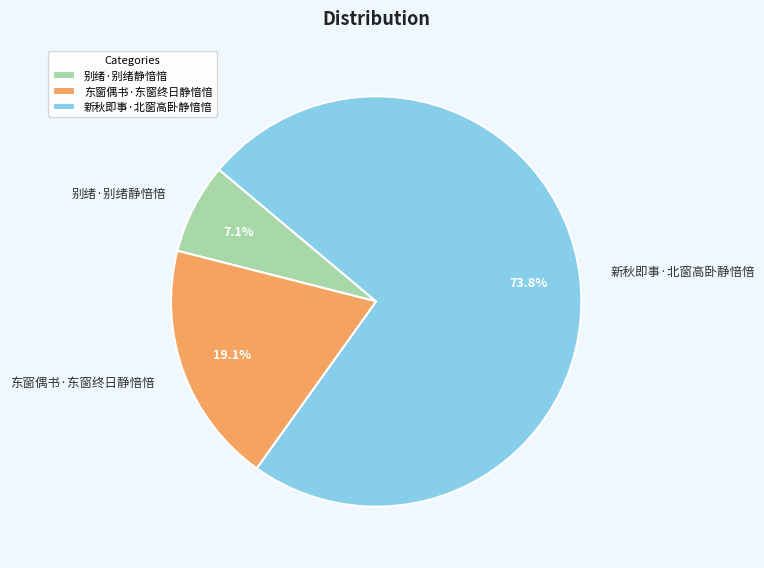

How many slices are in this pie chart?

3